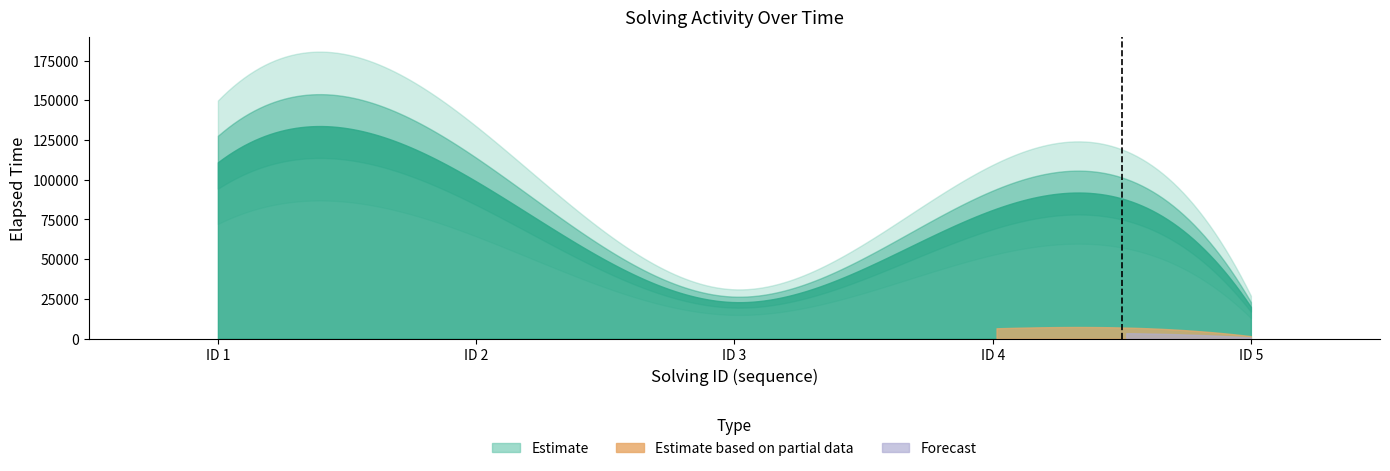

Count the number of values greater than 36.

3